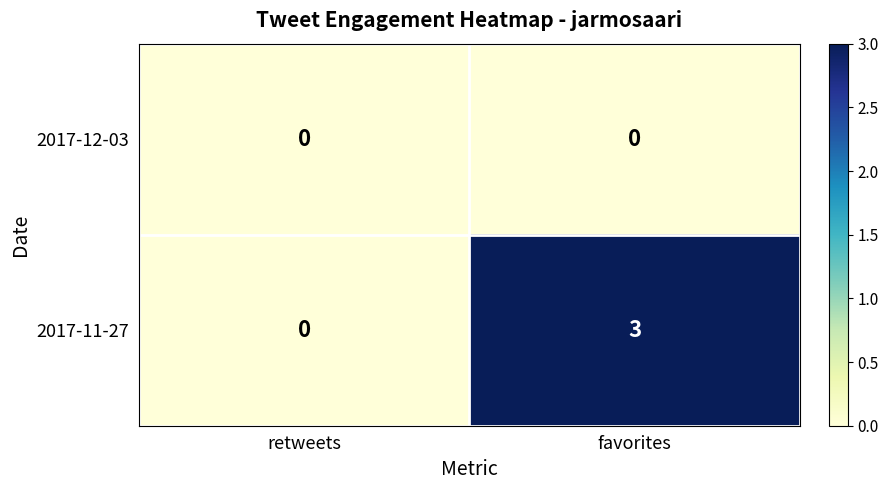

List the series in order of their overall mean, highest first.

2017-11-27, 2017-12-03